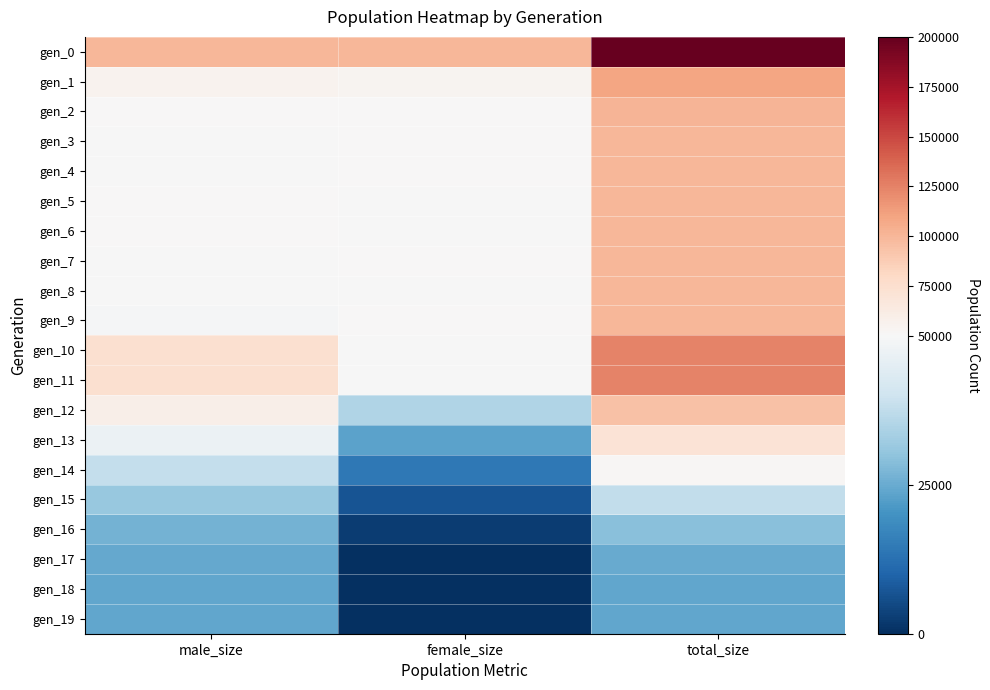

Count the number of data series in this chart.

20